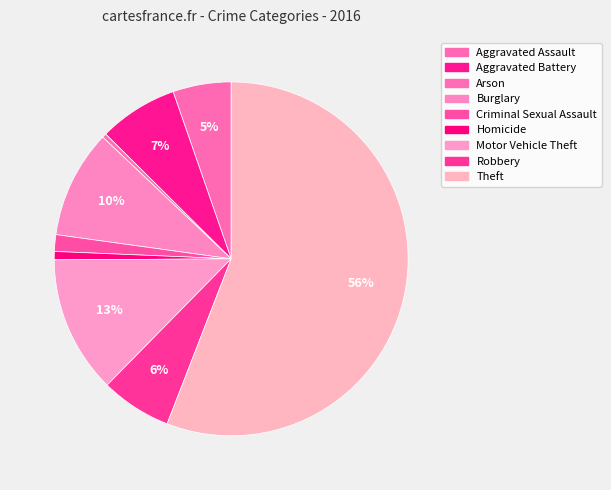

Count the number of slices in the pie.

9